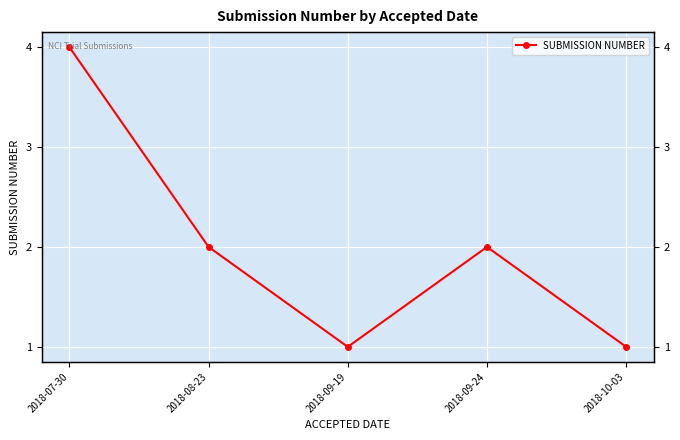

List the labels in order of value, smallest first.

2018-09-19, 2018-10-03, 2018-08-23, 2018-09-24, 2018-07-30